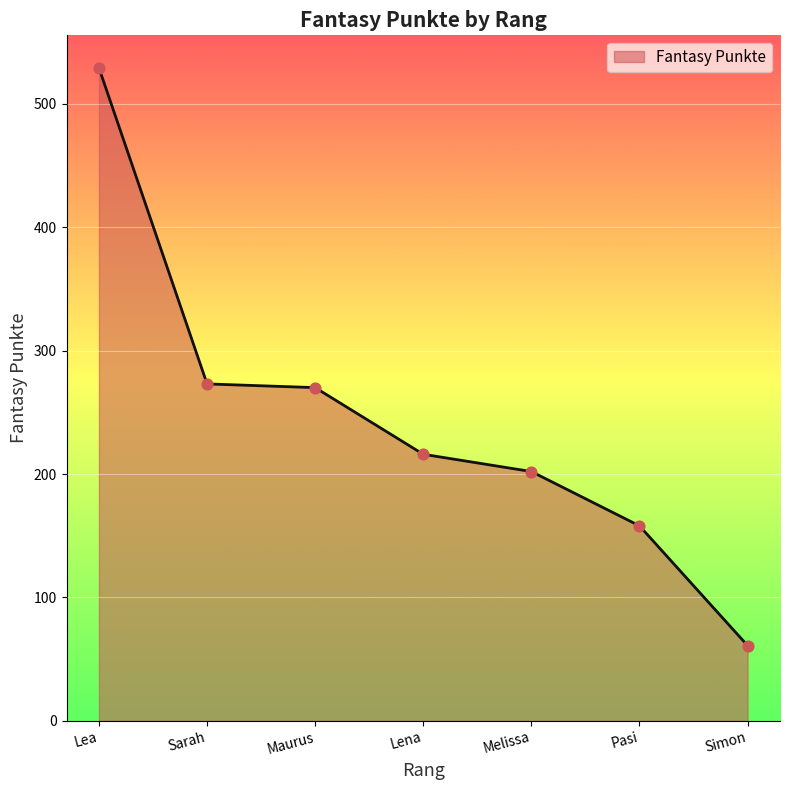

Between Lena and Lea, which is larger?

Lea